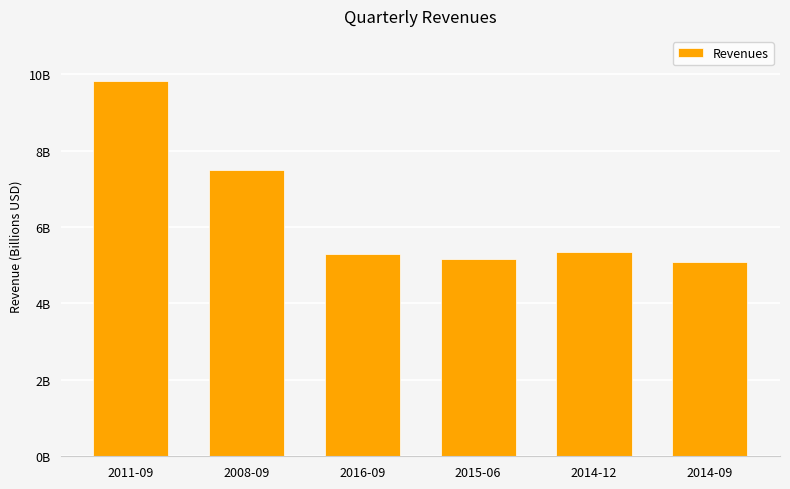

Reading left to right, list all the values displayed in this chart.

9816665000	7497660000	5302000000	5170000000	5356000000	5079000000